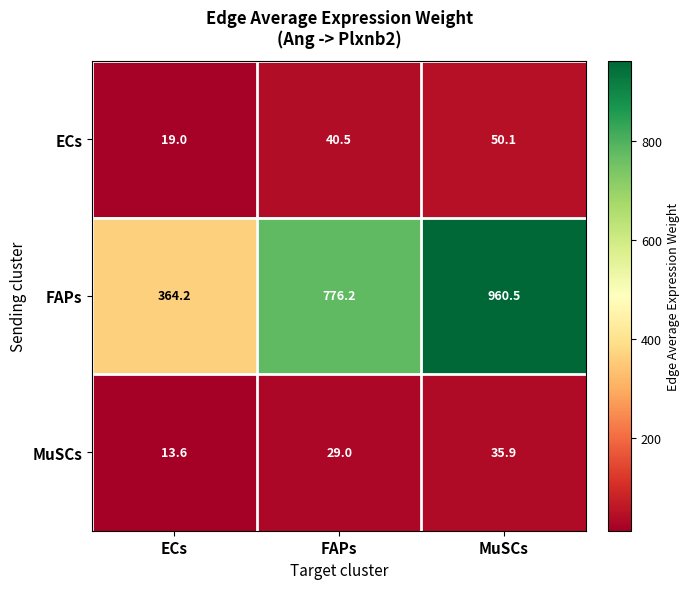

Between FAPs and MuSCs, which series saw the biggest shift?

FAPs